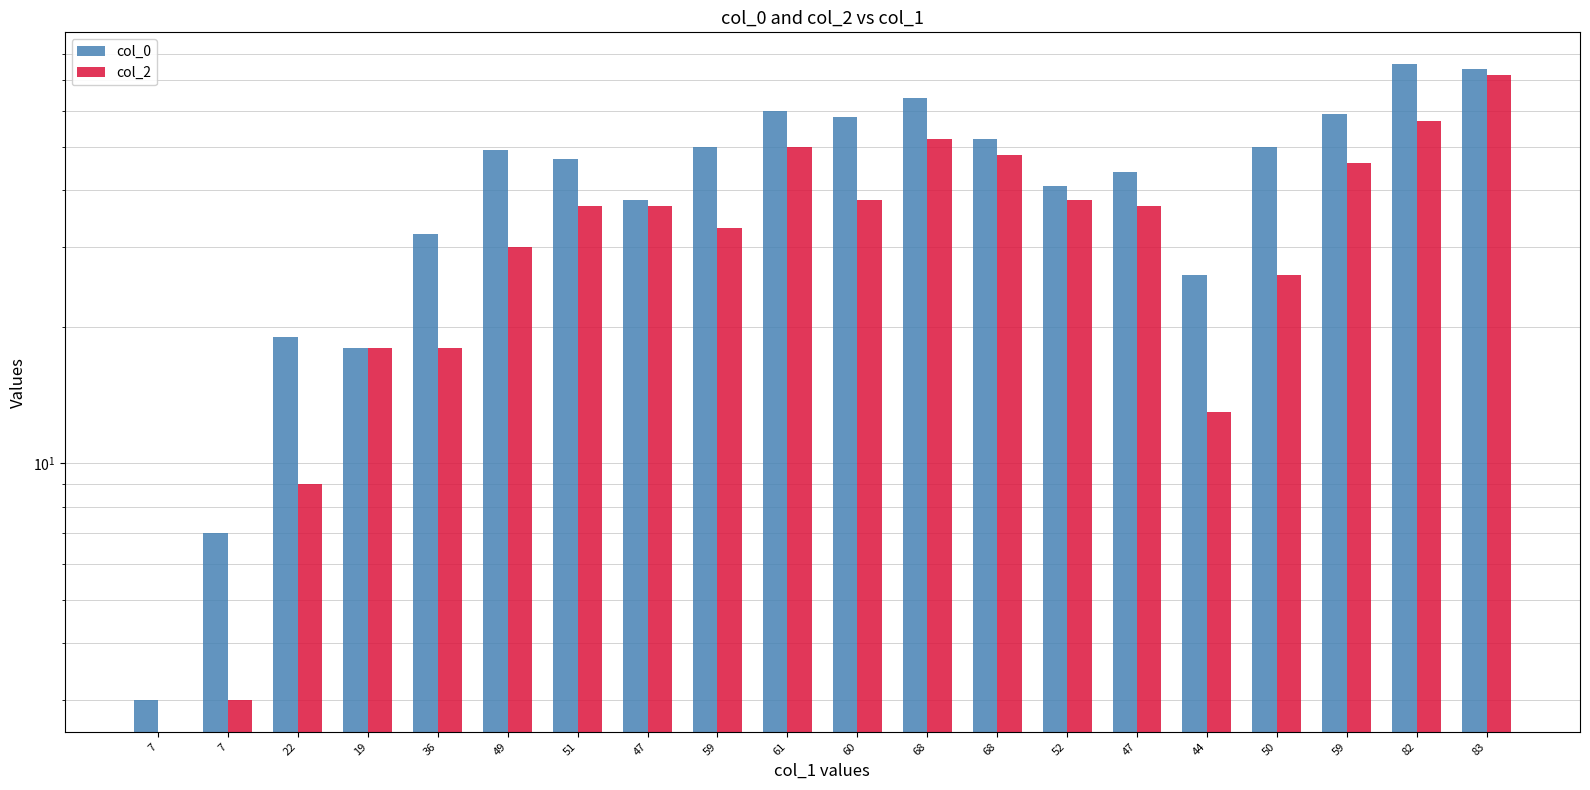

Is it true that col_2 equals 59 at 52?

False